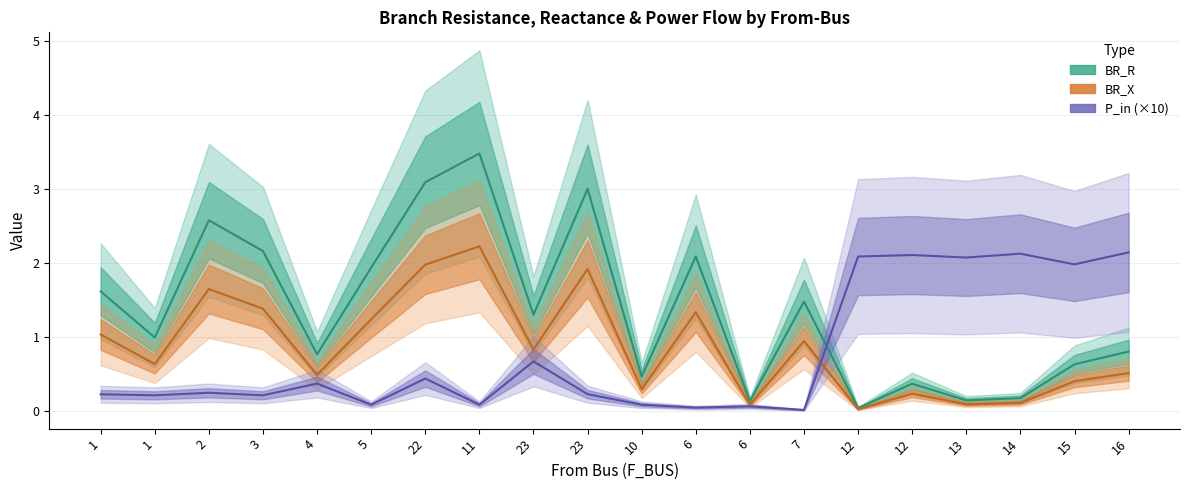

The value of BR_X at 13 is 0.0. True or false?

False